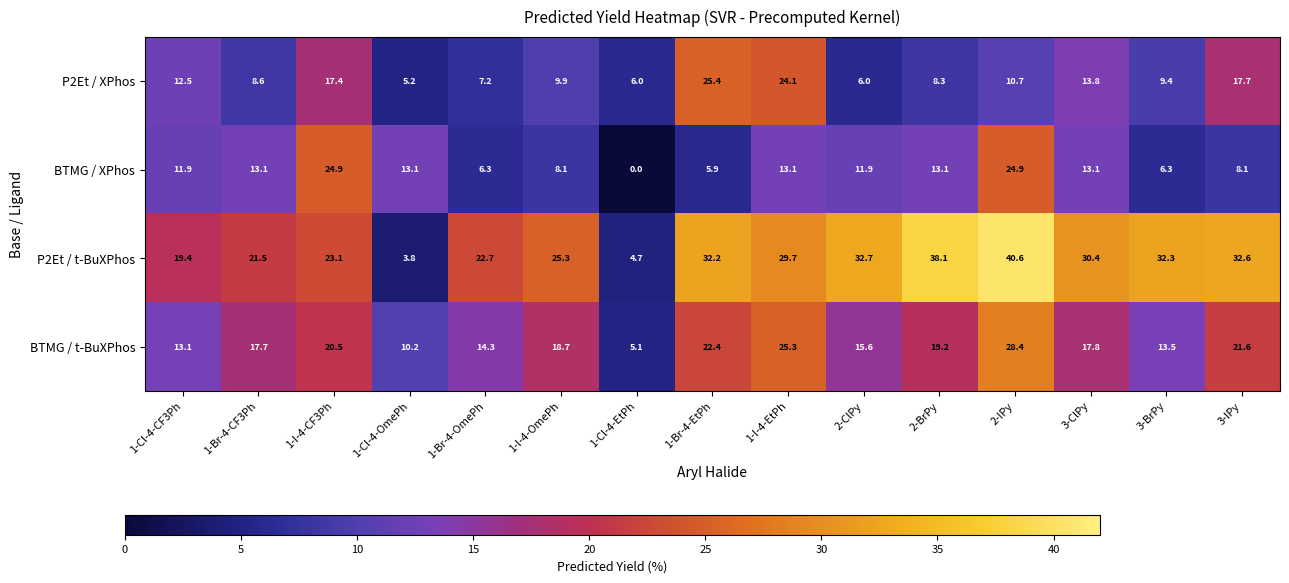

What is the difference between the highest and lowest values at 1-I-4-EtPh?

16.6